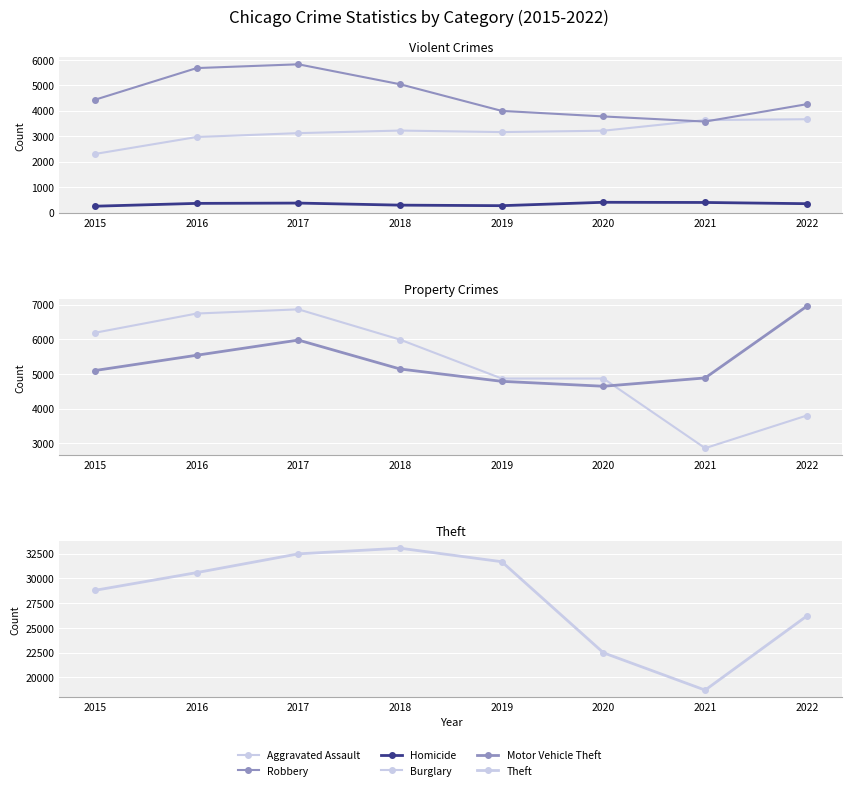

Reading left to right, what are all the values shown in this chart?

Aggravated Assault: 2301	2967	3119	3220	3160	3214	3632	3665
Robbery: 4430	5673	5821	5038	3992	3774	3573	4255
Homicide: 250	361	373	292	271	404	397	349
Burglary: 6189	6744	6865	5991	4868	4868	2858	3800
Motor Vehicle Theft: 5099	5540	5978	5143	4787	4645	4885	6954
Theft: 28789	30577	32471	33041	31677	22481	18714	26195